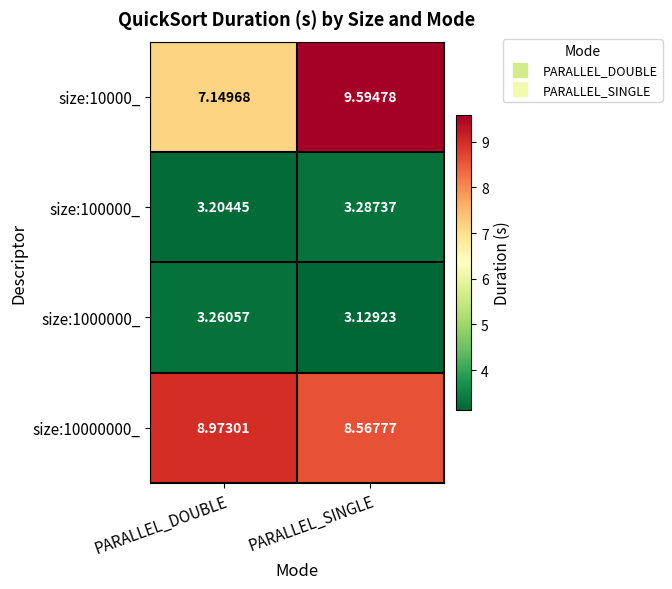

At which category is the sum across all series the highest?

PARALLEL_SINGLE